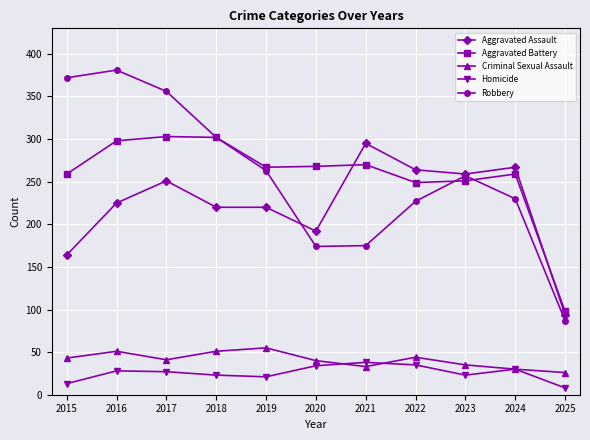

Which series has the largest range (max minus min)?

Robbery